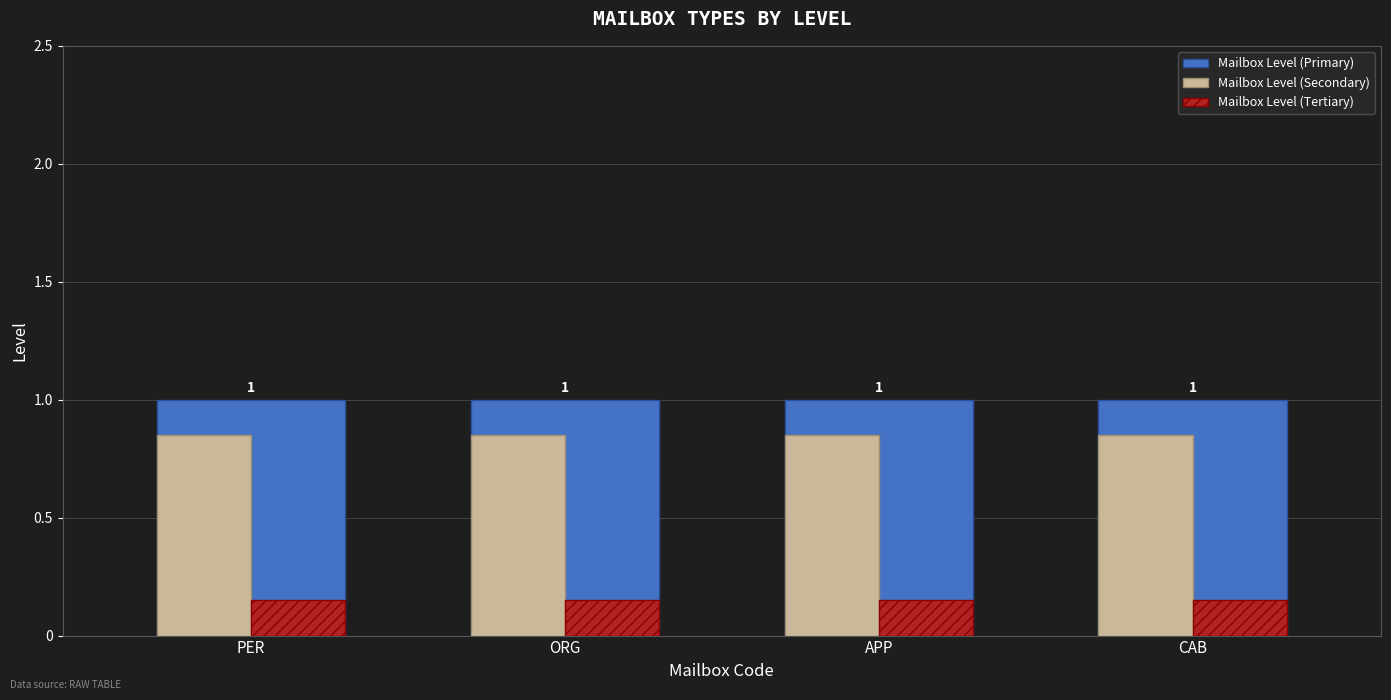

How many bars are there in each group?

3